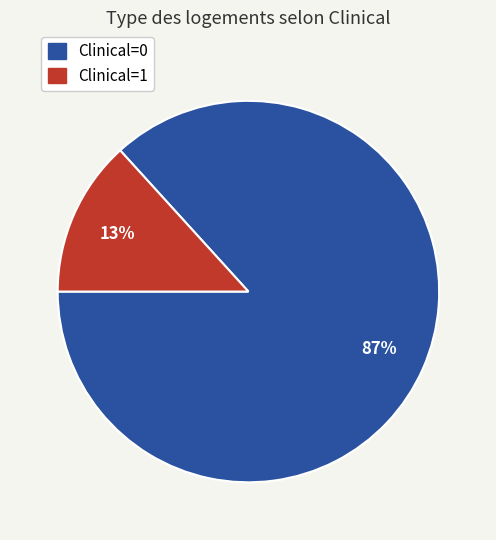

What percentage is the Clinical=0 slice, to the nearest percent?

87%